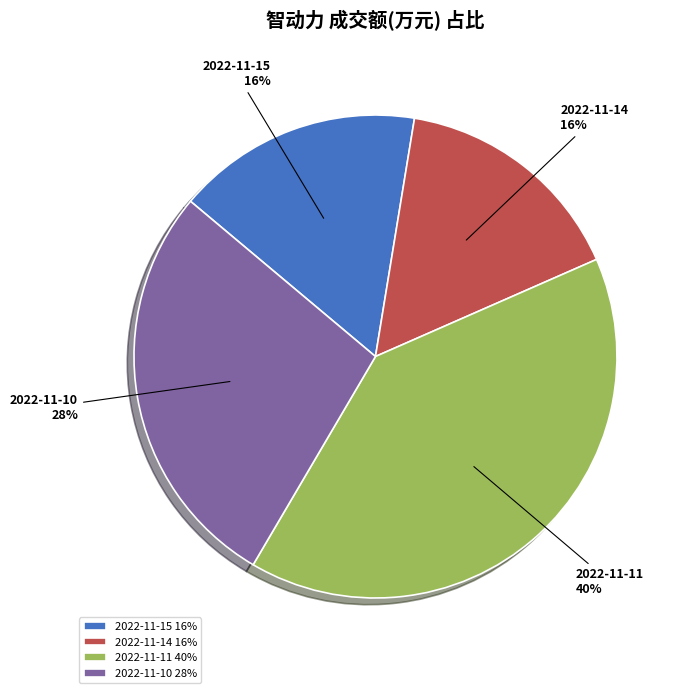

To the nearest percent, what is the average slice percentage?

25%